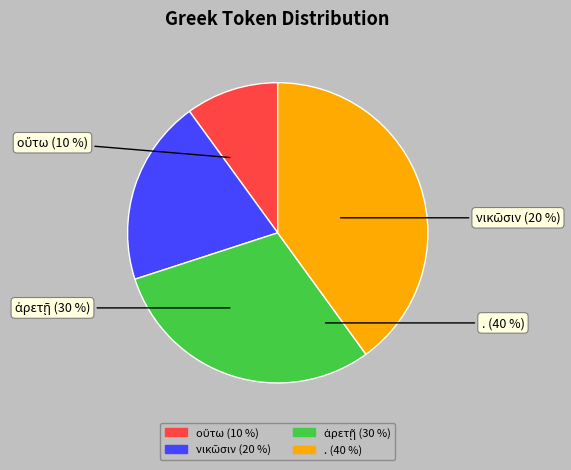

What is the total percentage of νικῶσιν and οὕτω?

30.0%